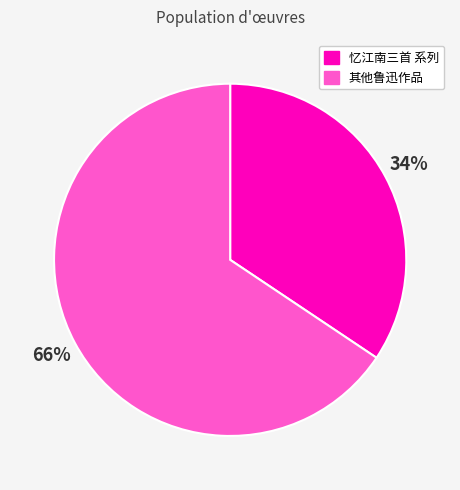

Is there a majority slice in this chart?

Yes